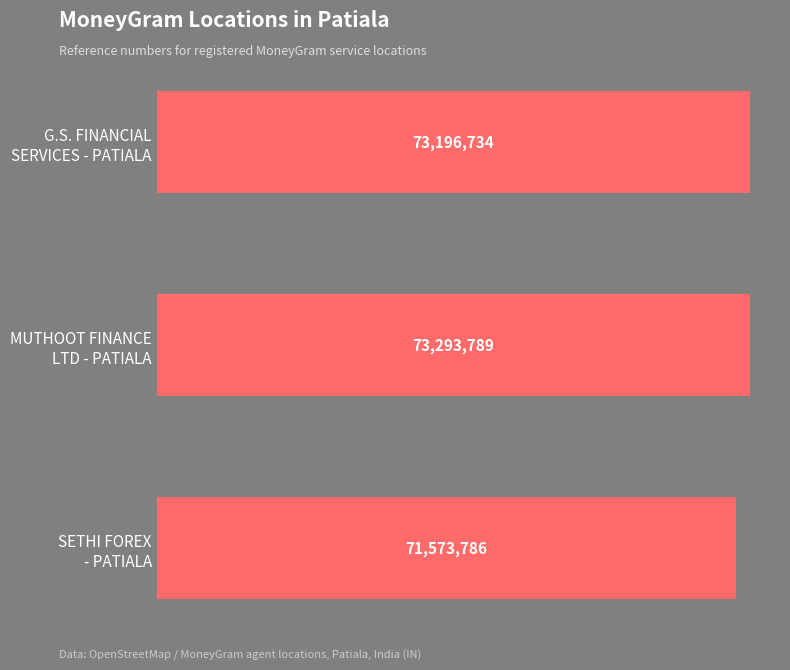

How many data points are less than 73196734?

1